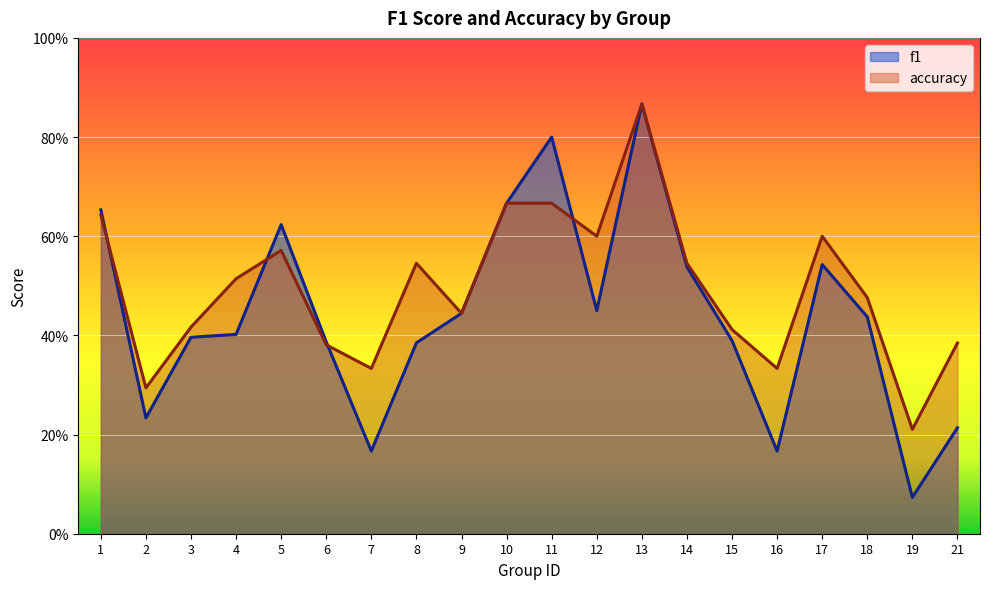

What is the value of the accuracy point at the 12th from the left?

0.6